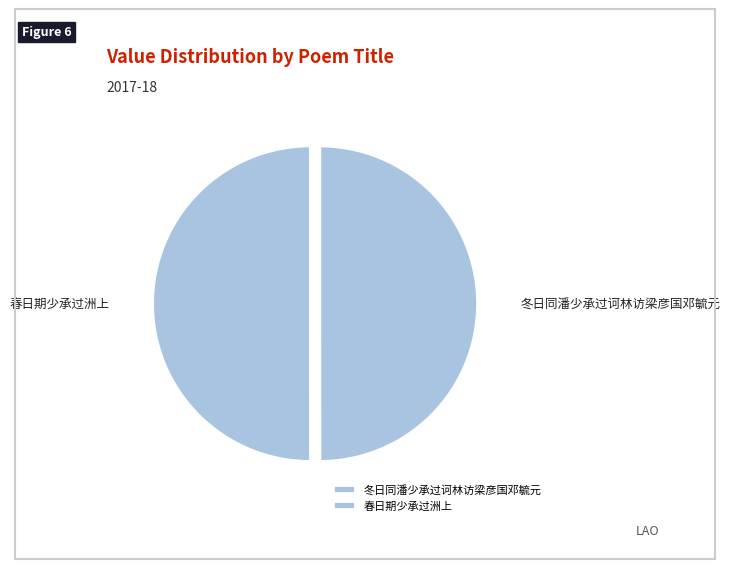

What is the ratio of the value at 春日期少承过洲上 to the value at 冬日同潘少承过诃林访梁彦国邓毓元?

1.0